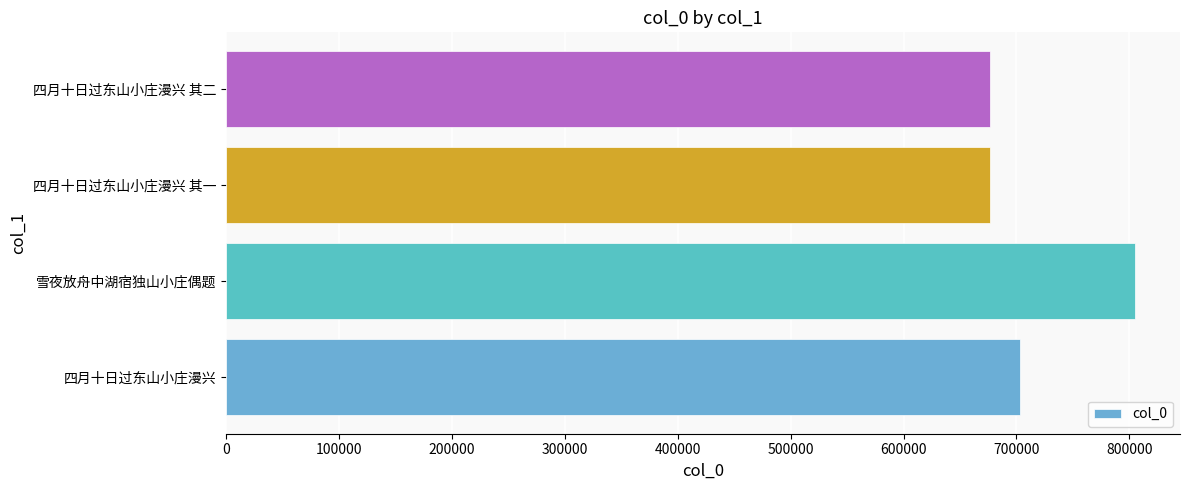

Count the number of data series in this chart.

1